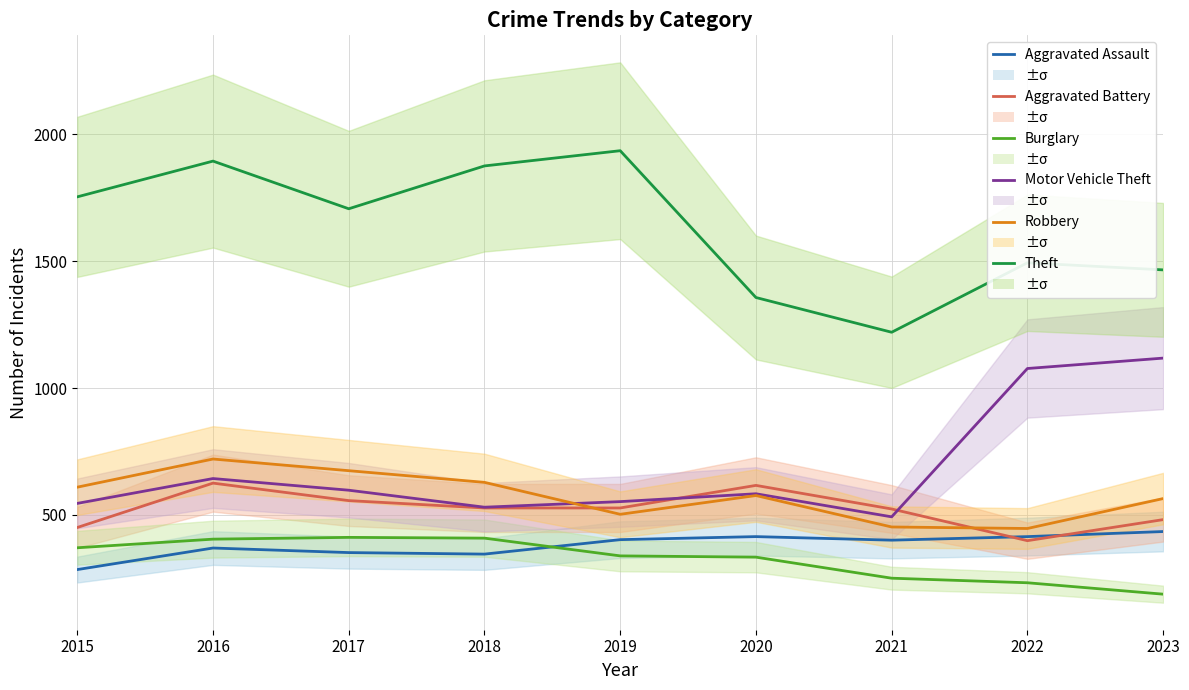

What is the sum of the Robbery values at 2018 and 2020?

1204